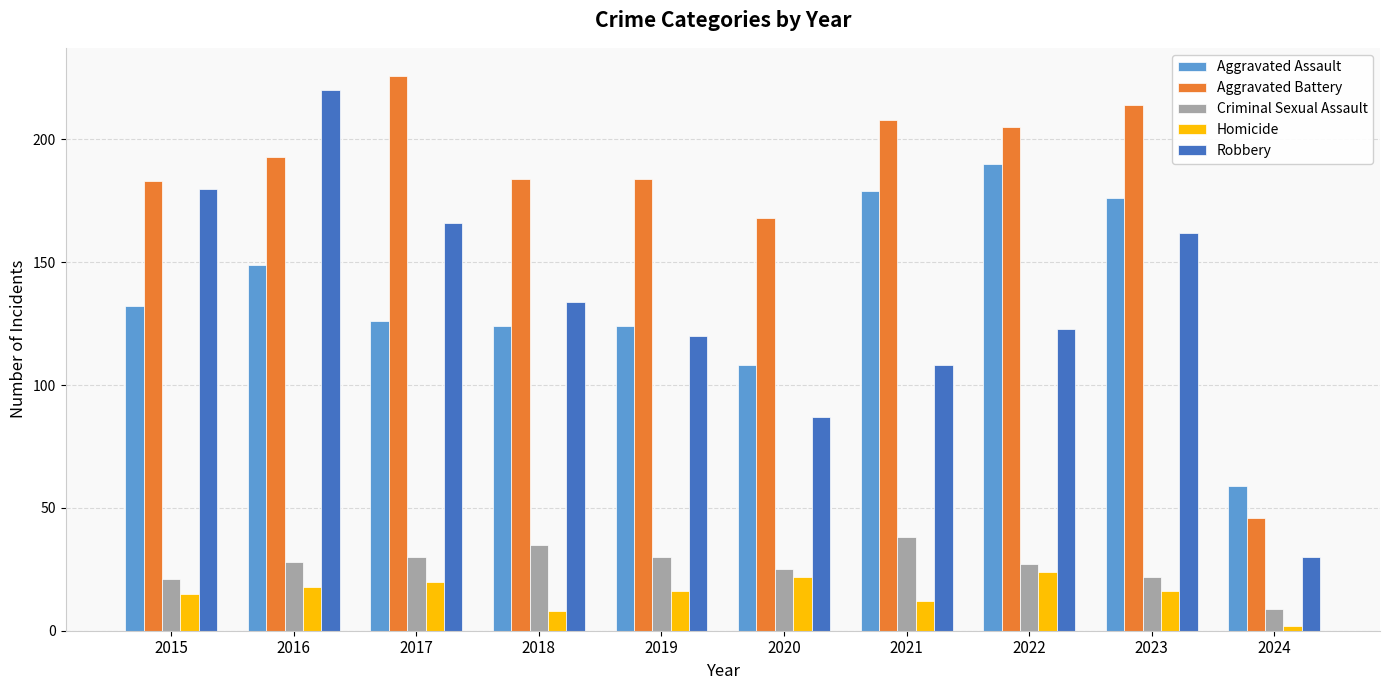

Which category has the highest value across all series?

2017